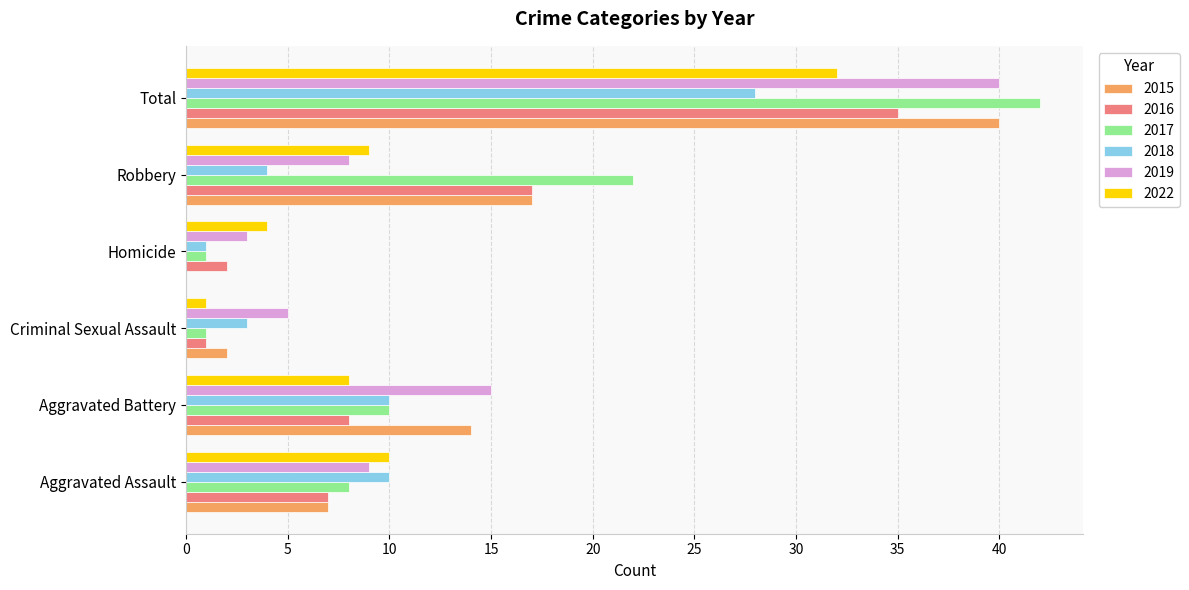

What is the sum of the 2015 values at Total and Criminal Sexual Assault?

42